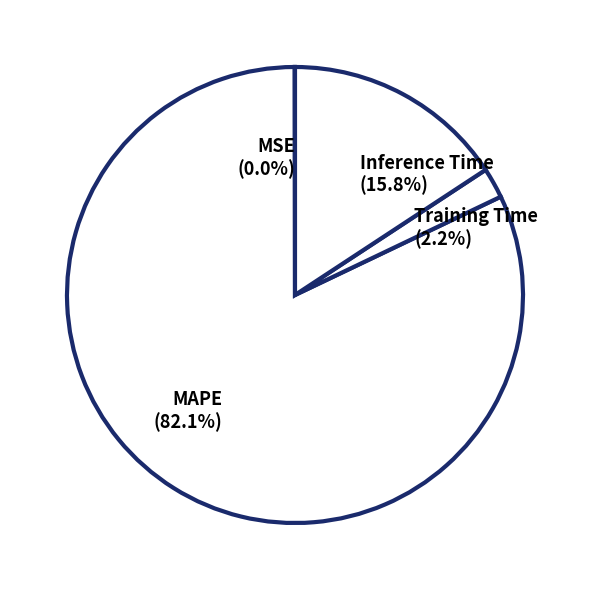

What is the largest slice in the pie chart?

MAPE